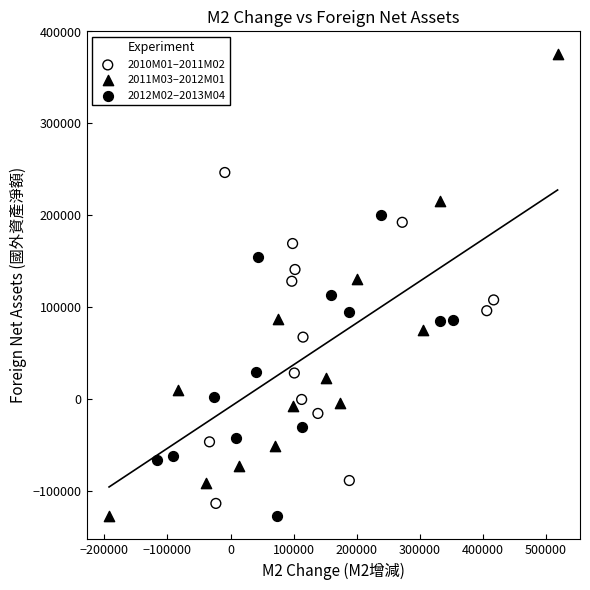

Which series has the widest spread of Y values?

2011M03–2012M01